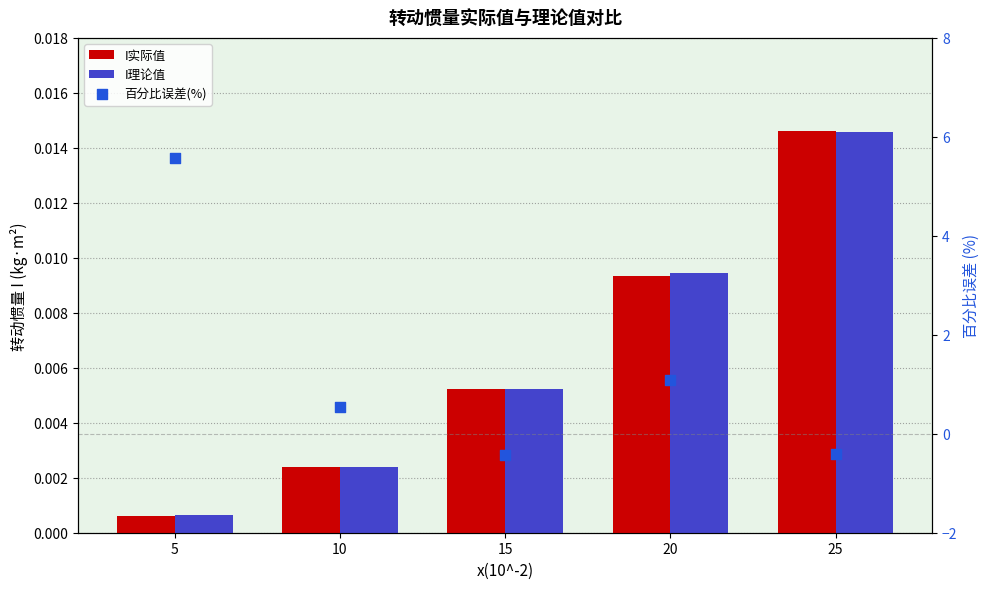

At how many categories does at least one series exceed 1?

2